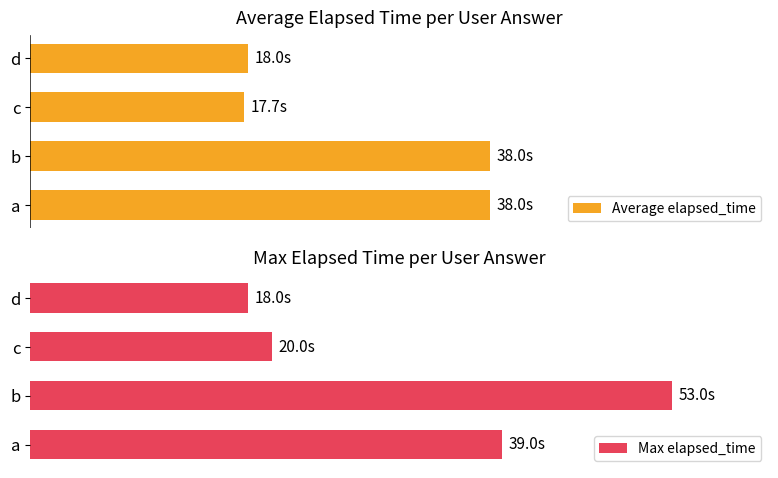

Rank the series at c from lowest to highest value.

Average elapsed_time, Max elapsed_time